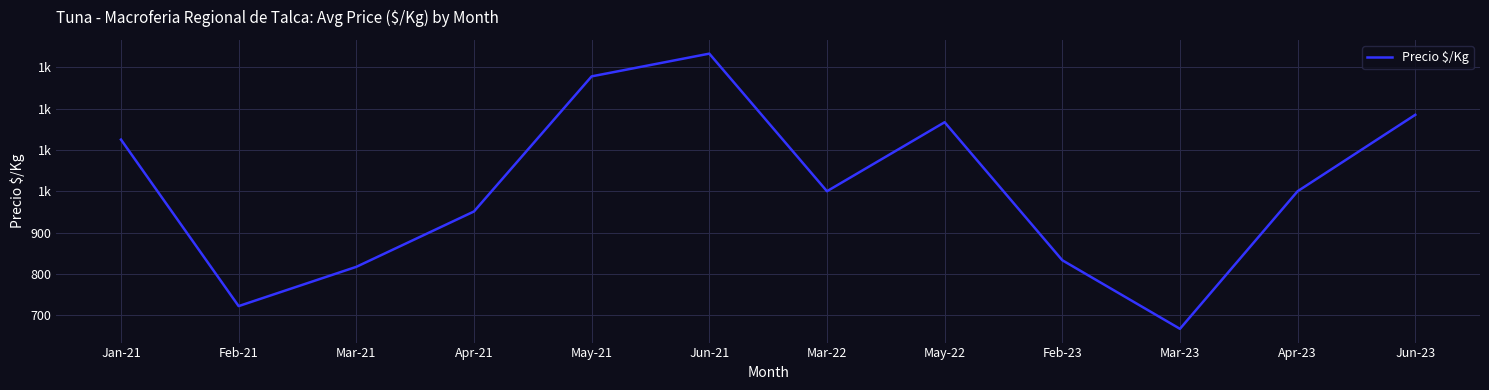

Does the chart have visible grid lines?

Yes